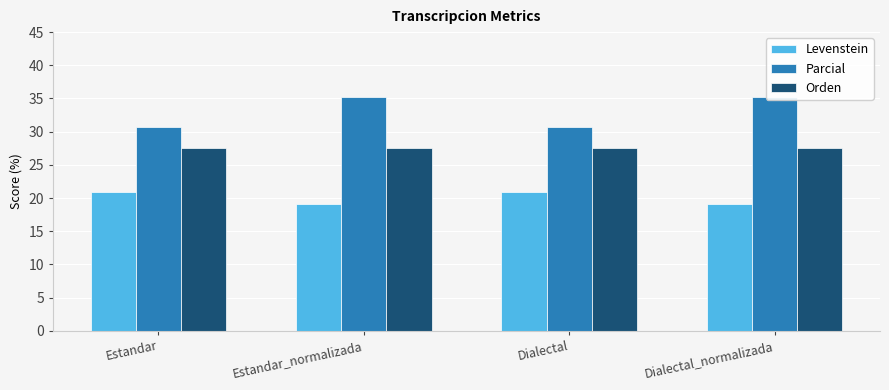

List the series in order of their peak value, lowest first.

Levenstein, Orden, Parcial